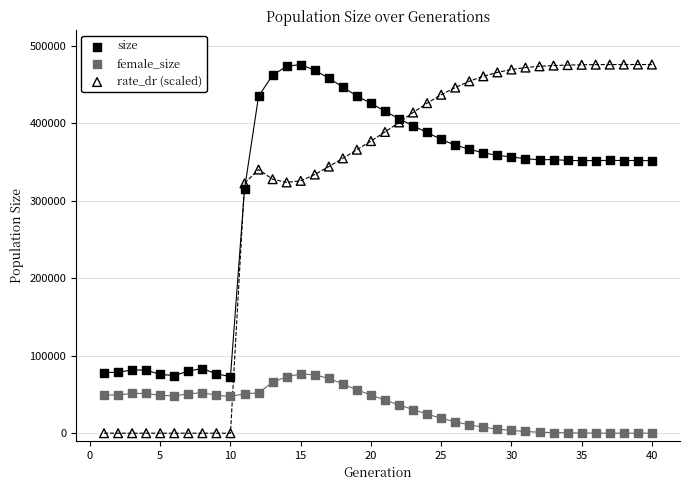

In the rate_dr (scaled) series, what Y value is closest to 237933?

322503.6